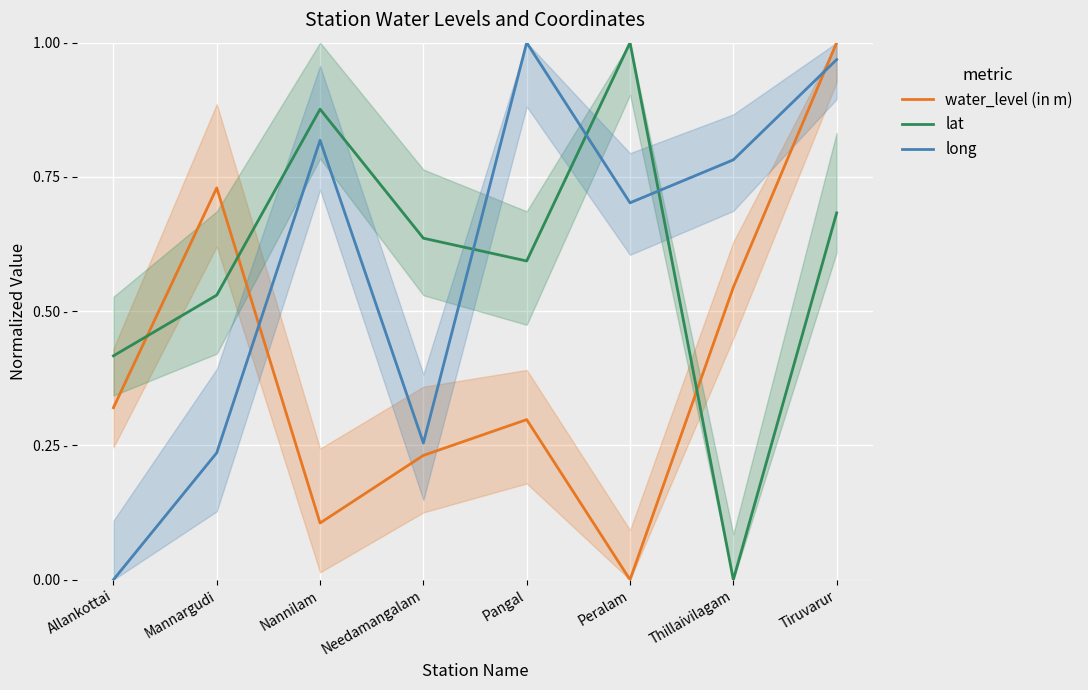

List the series in order of their peak value, highest first.

water_level (in m), lat, long